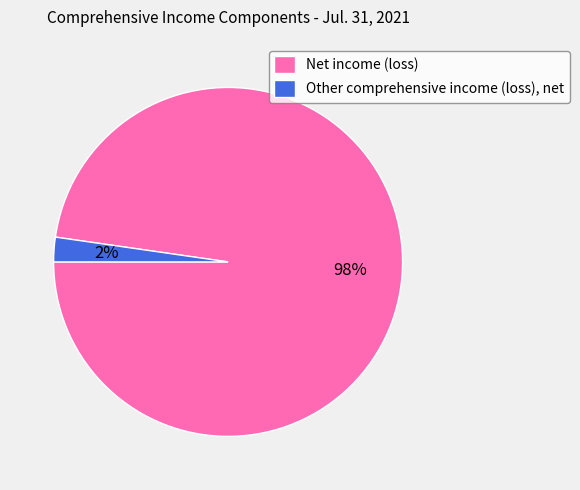

Is the sum of Net income (loss) and Other comprehensive income (loss), net greater than half?

Yes